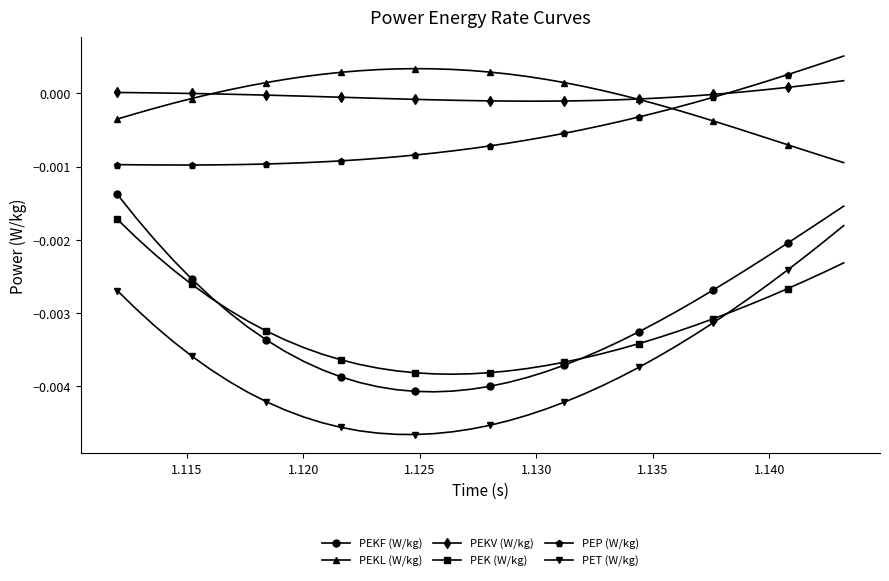

List the series in order of their peak value, highest first.

PEP (W/kg), PEKL (W/kg), PEKV (W/kg), PEKF (W/kg), PEK (W/kg), PET (W/kg)